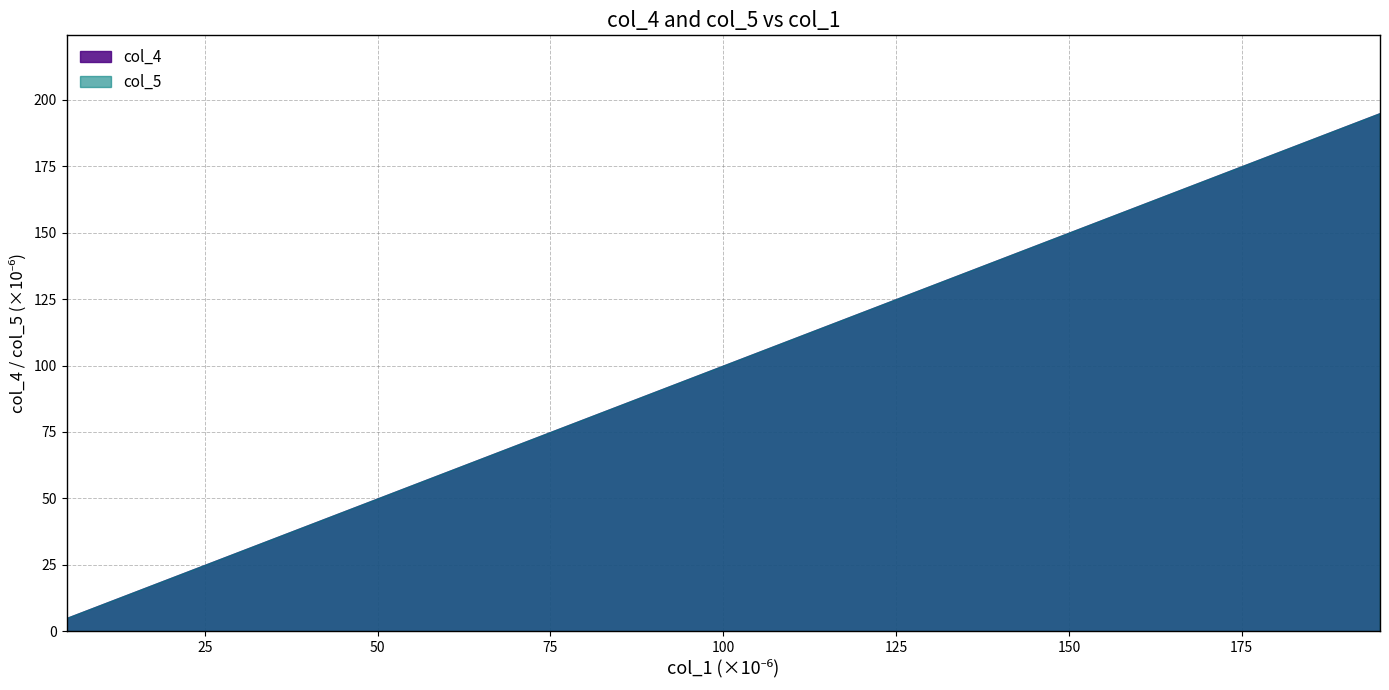

How many series are shown in this chart?

2